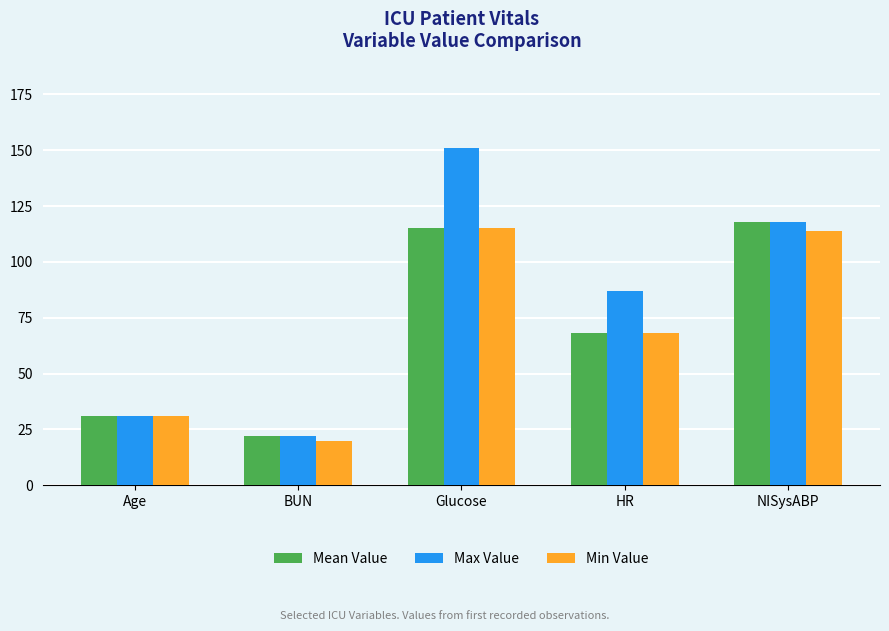

At which category is the sum across all series the highest?

Glucose